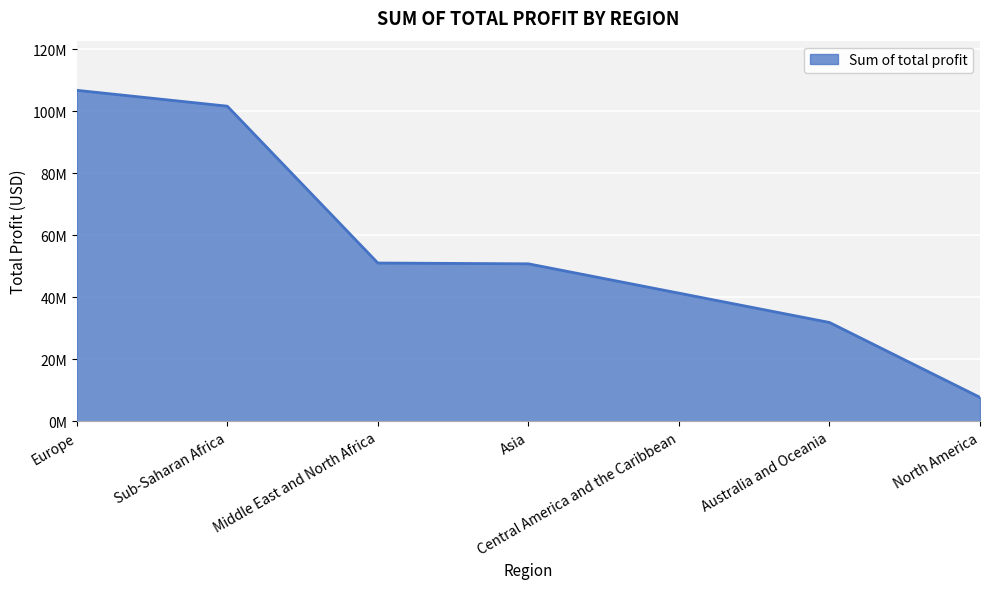

What is the difference between the maximum and minimum values?

99063909.2